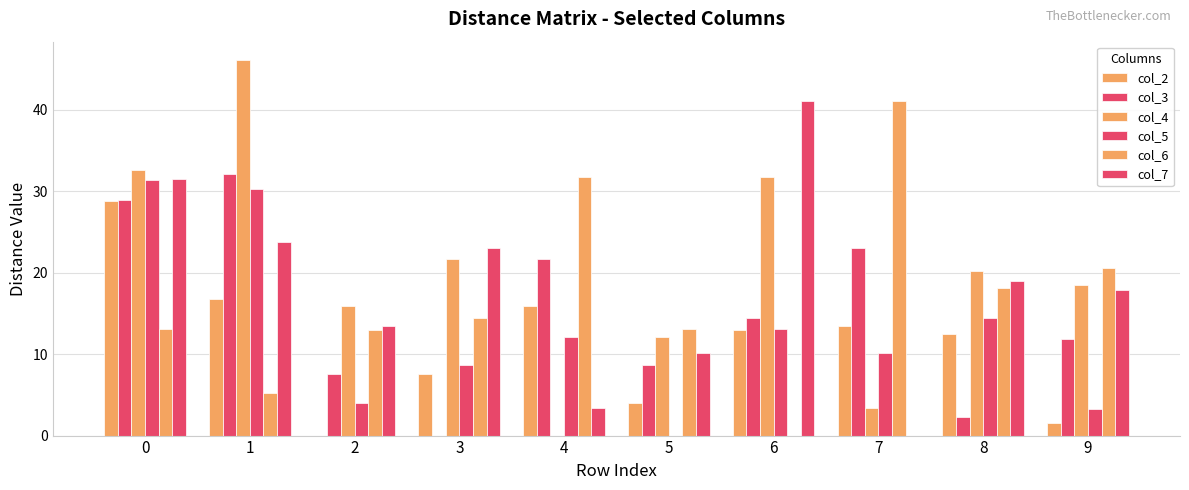

Is it true that col_3 equals 17.1 at 9?

False